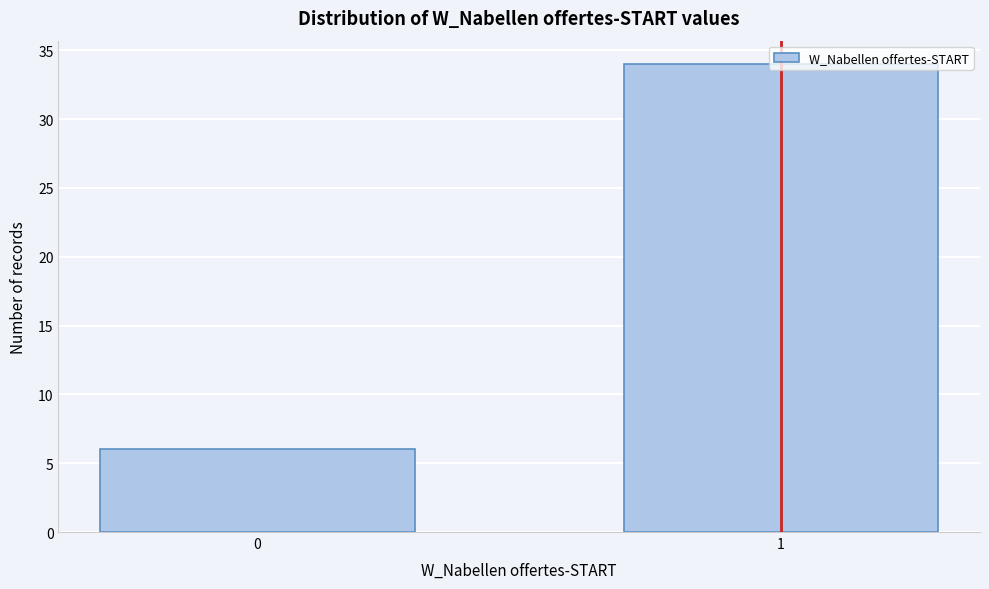

What value does the data have at 0?

6